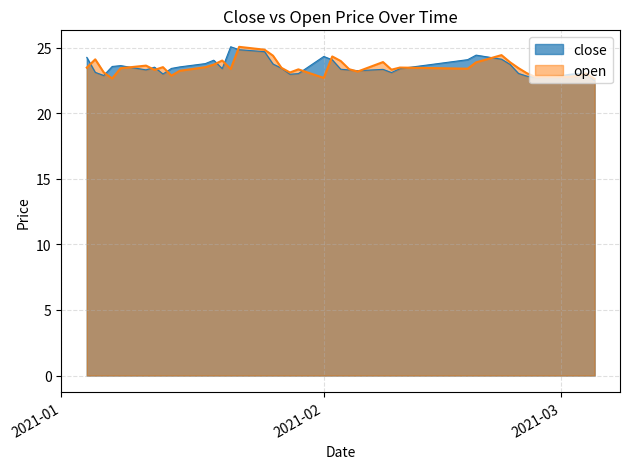

What is the maximum value for open?

25.1